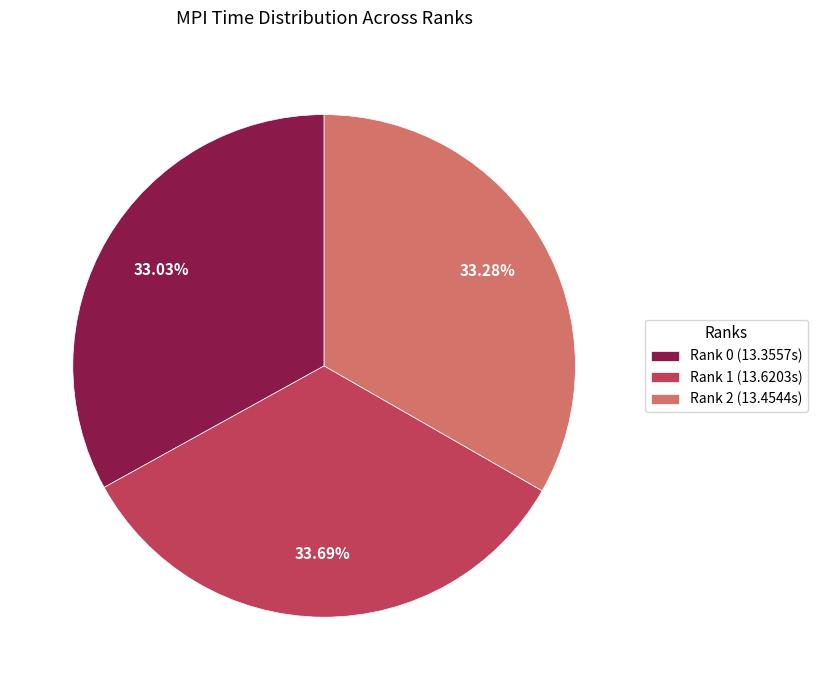

Is there any slice that represents more than half of the pie?

No